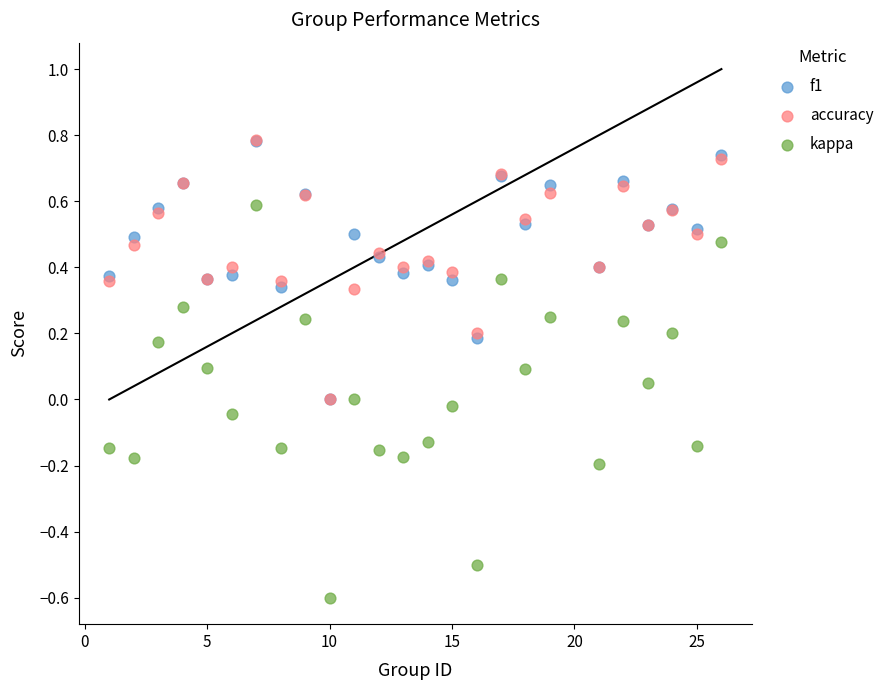

Which series has the widest spread of Y values?

kappa